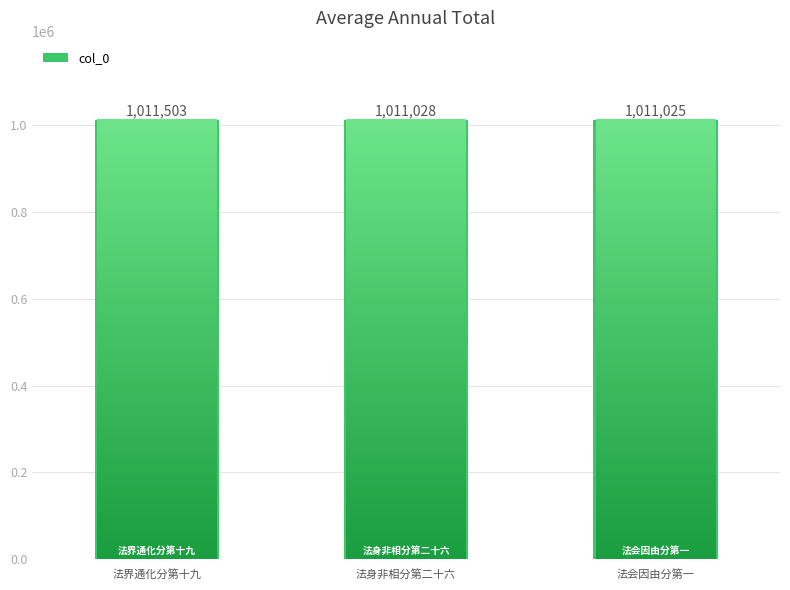

What is the maximum value shown in the chart?

1011503